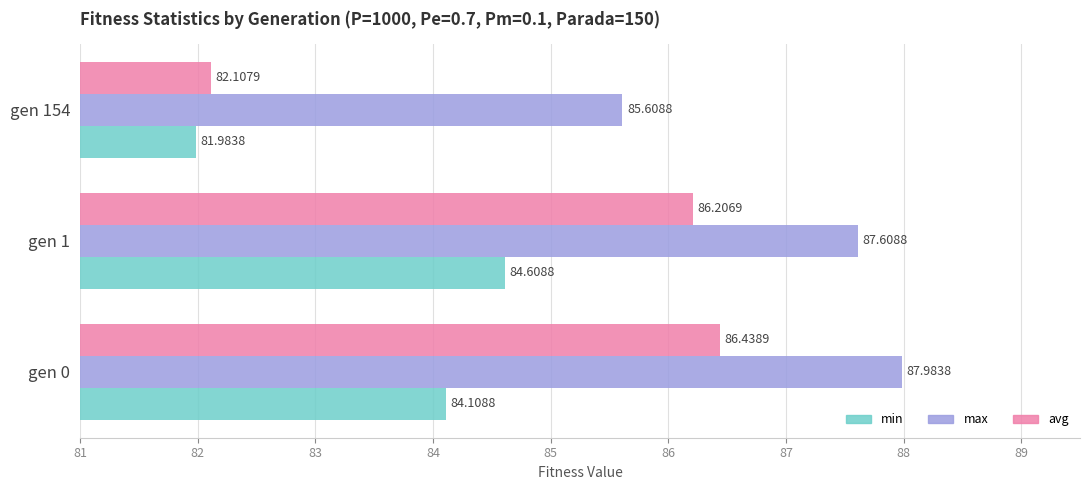

What is the difference between the second highest and minimum values in the min series?

2.1